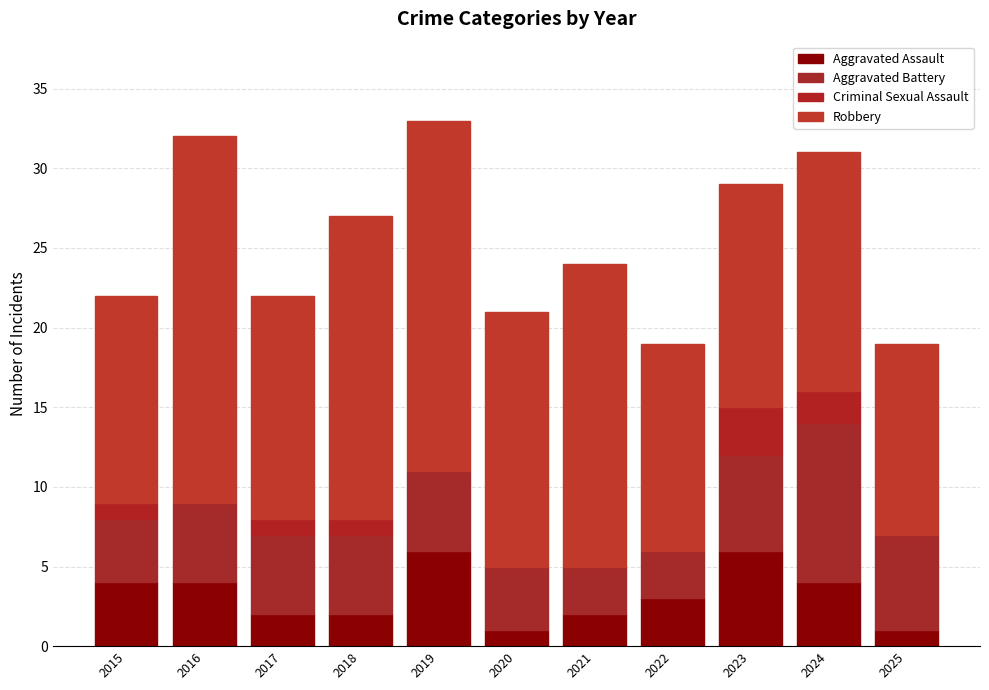

The value of Robbery at 2016 is 23. True or false?

True